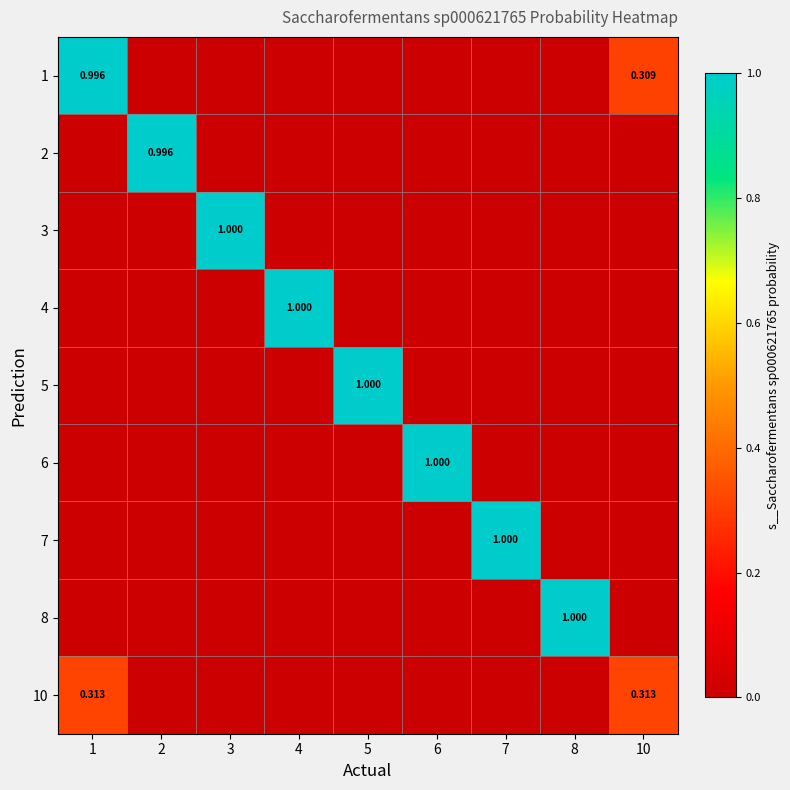

How many series are shown in this chart?

9